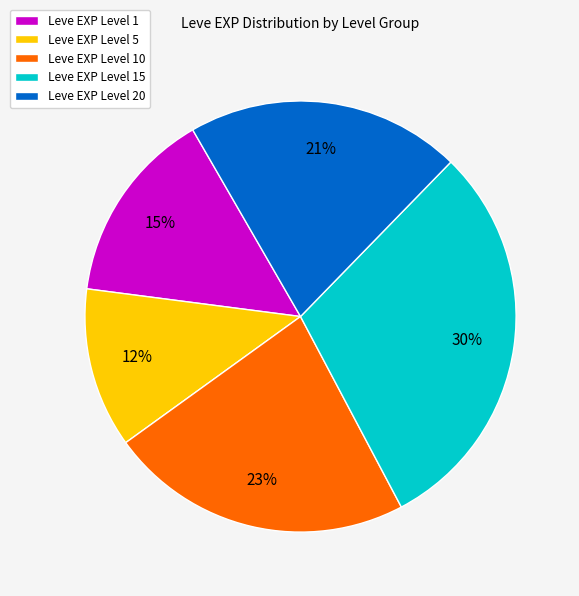

To the nearest percent, what is the average slice percentage?

20%